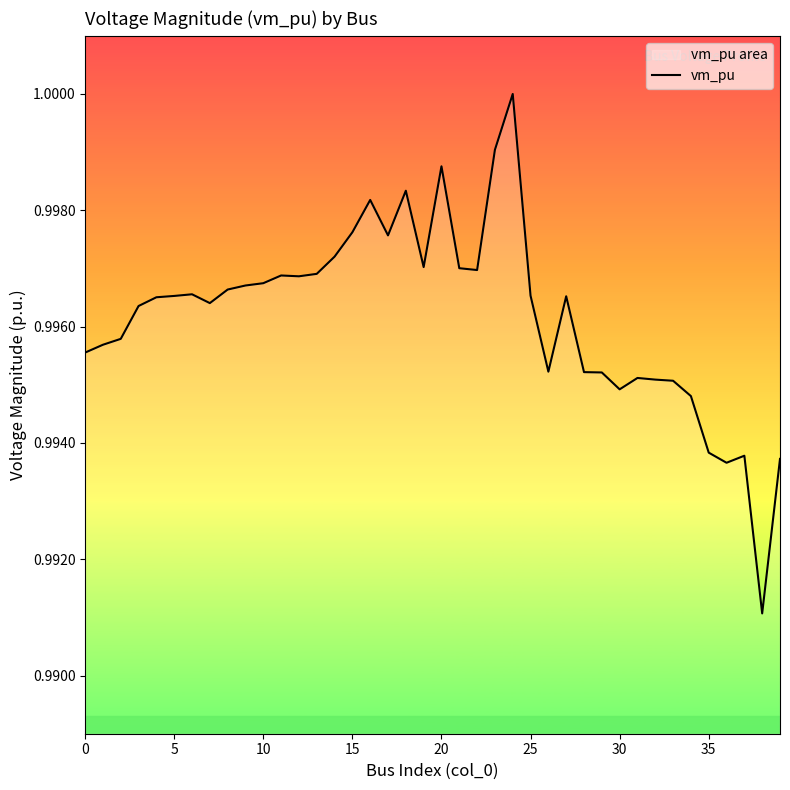

How many lines are shown in the chart?

1